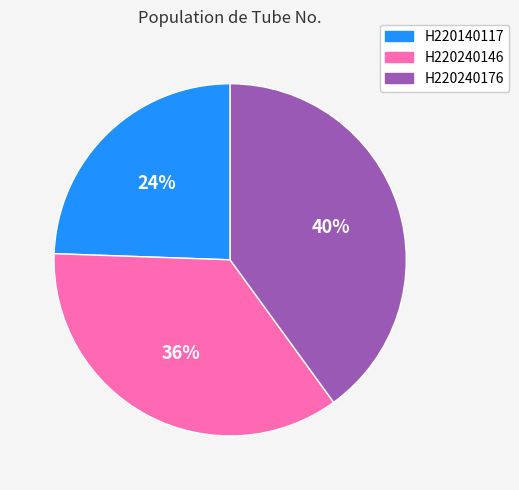

To the nearest percent, what percentage of the pie is H220240146?

36%